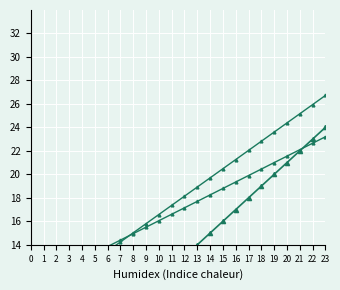

What is the total value across all series at 1?

22.7